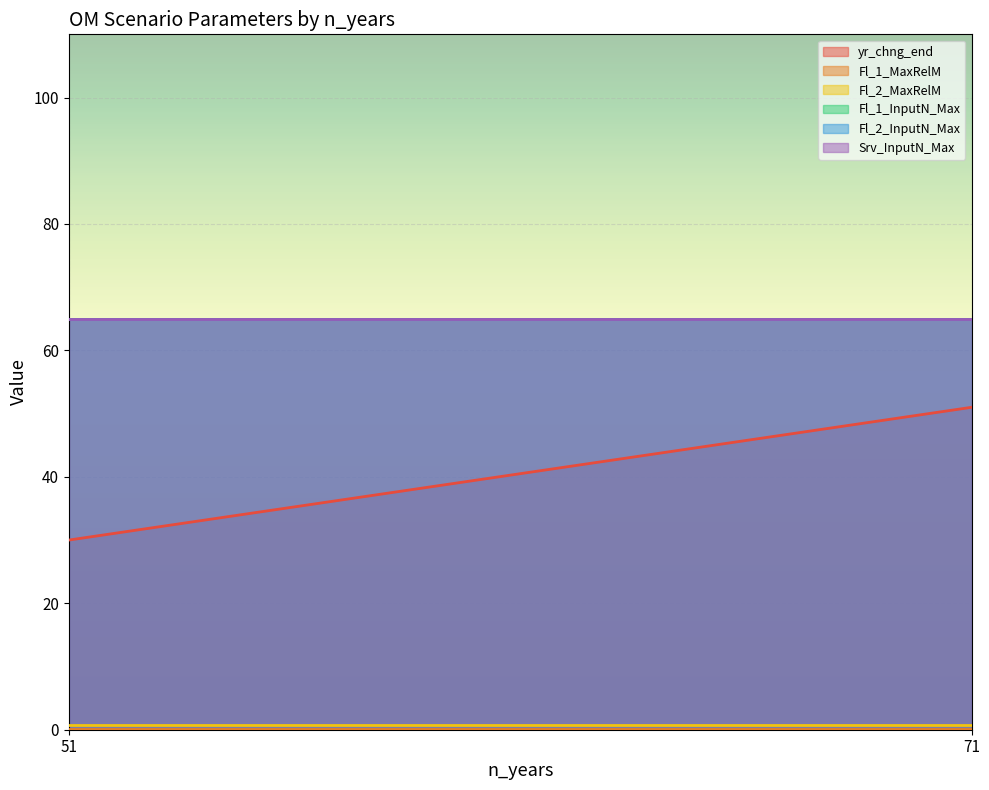

What is the total value across all series at 51?

330.9